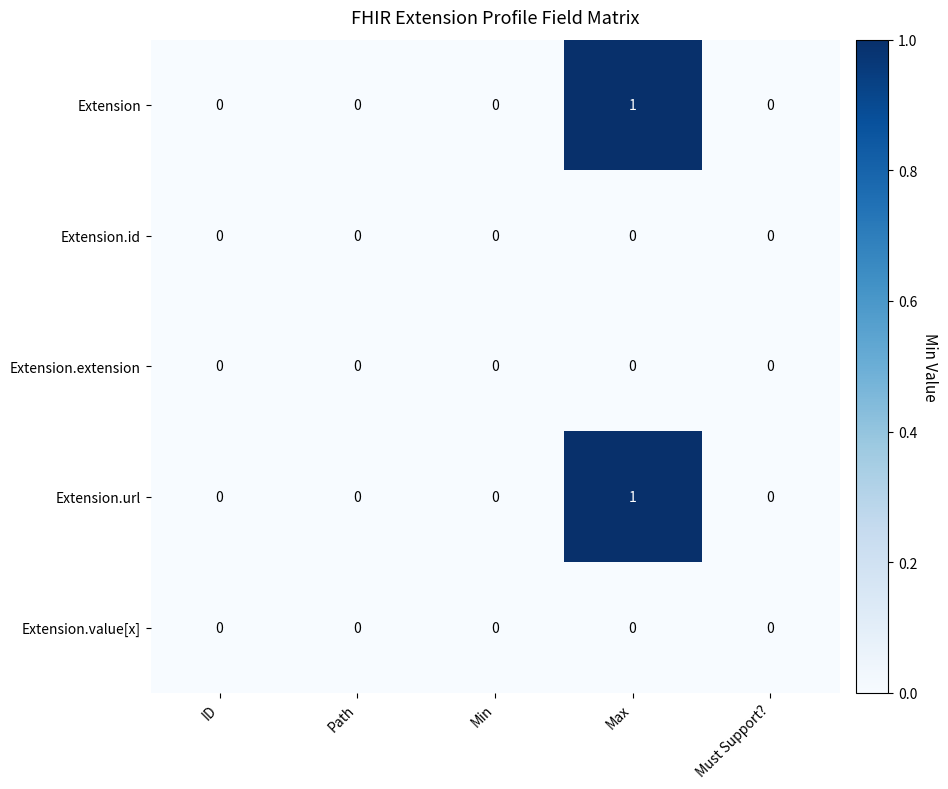

How many series are shown in this chart?

5